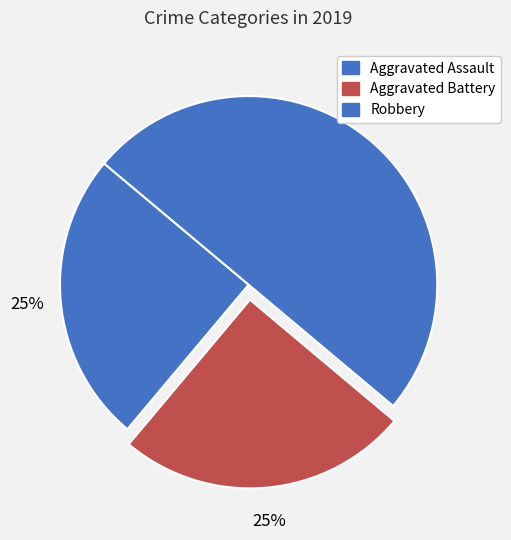

What percentage is the Aggravated Assault slice, to the nearest percent?

25%